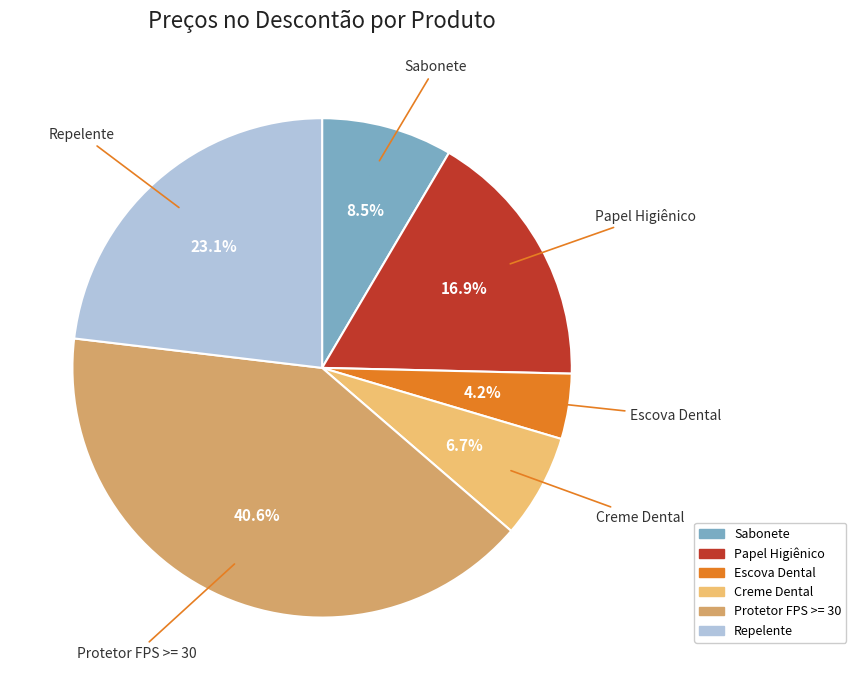

Which category has the smallest portion of the pie?

Escova Dental